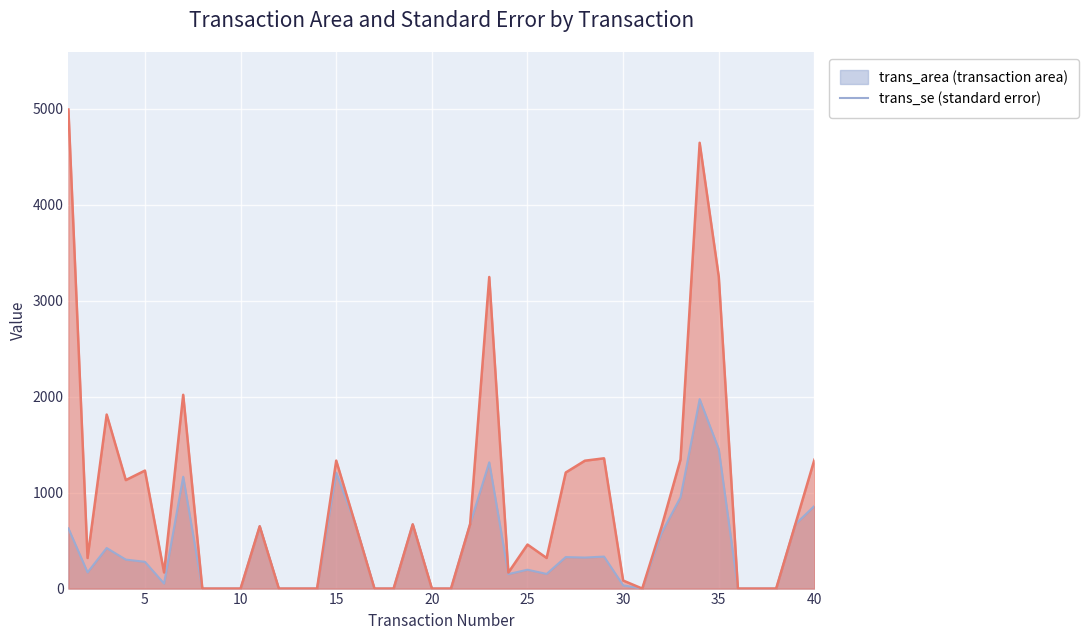

What is the difference between the maximum and second lowest values in the trans_area series?

4994.0